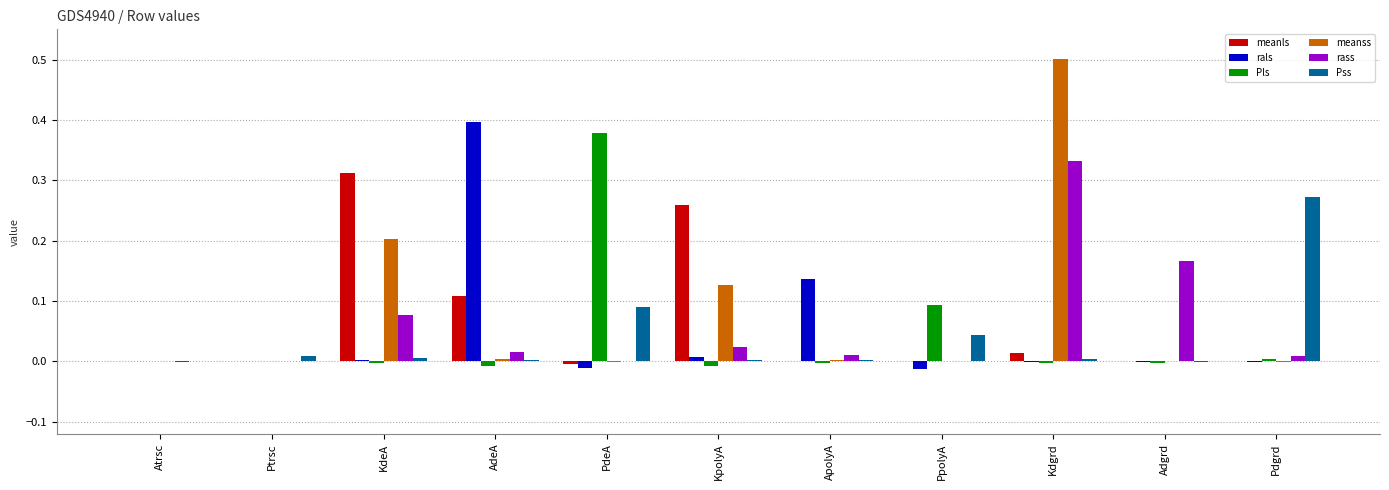

At which category is the sum across all series the highest?

Kdgrd